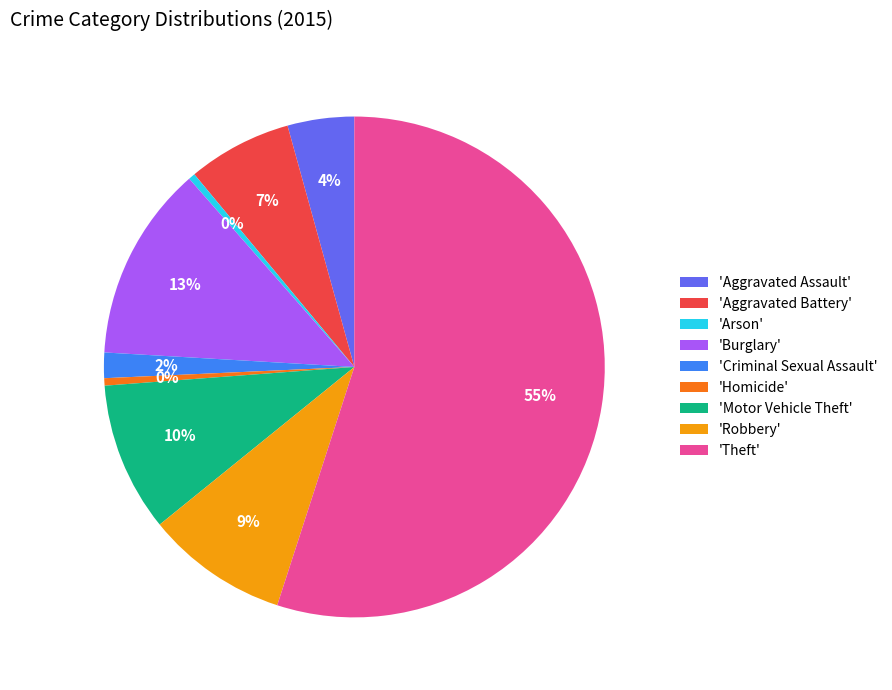

What is the largest slice in the pie chart?

'Theft'